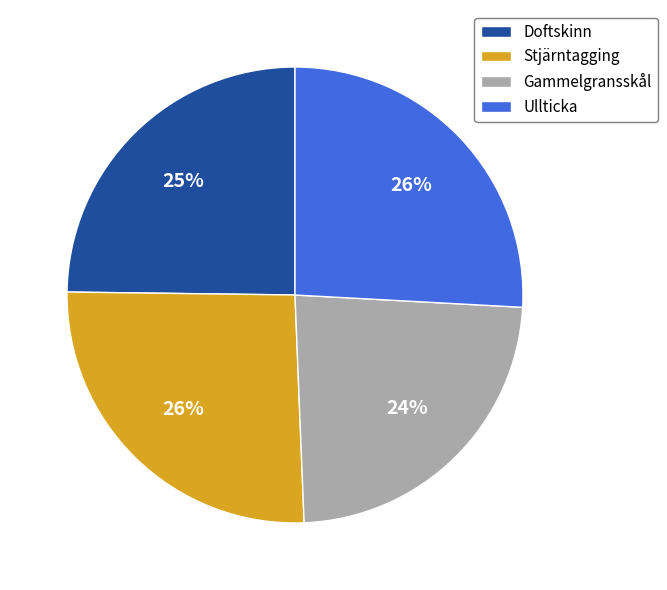

Which slice is the smallest?

Gammelgransskål